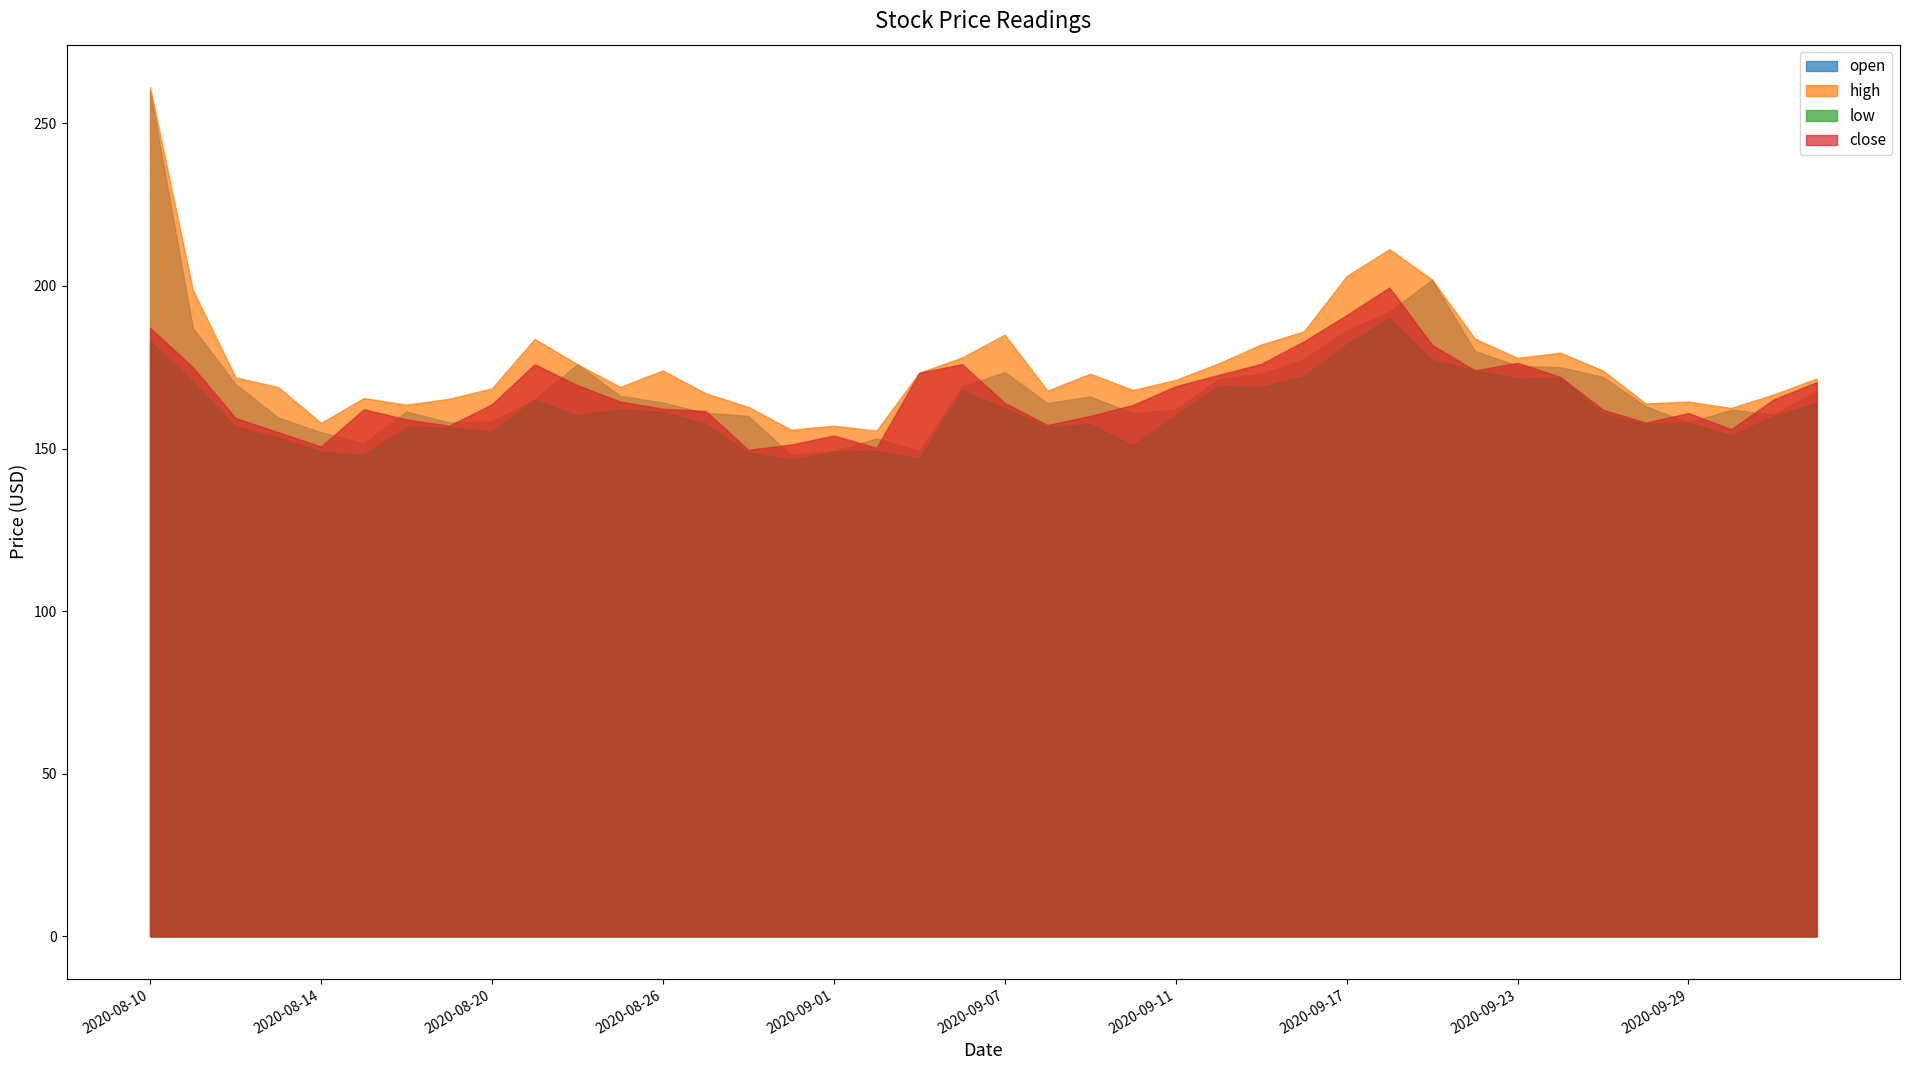

Reading right to left, list all the values displayed in this chart.

open: 2020-10-12=167.7	2020-10-09=160.5	2020-09-30=161.9	2020-09-29=157.9	2020-09-28=163.0	2020-09-25=172.0	2020-09-24=175.0	2020-09-23=175.4	2020-09-22=180.0	2020-09-21=201.9	2020-09-18=192.1	2020-09-17=186.3	2020-09-16=177.4	2020-09-15=173.0	2020-09-14=171.3	2020-09-11=162.0	2020-09-10=160.8	2020-09-09=166.0	2020-09-08=164.0	2020-09-07=173.5	2020-09-04=169.0	2020-09-03=149.3	2020-09-02=153.1	2020-09-01=149.2	2020-08-31=148.0	2020-08-28=160.0	2020-08-27=160.9	2020-08-26=164.1	2020-08-25=166.2	2020-08-24=175.9	2020-08-21=165.1	2020-08-20=158.3	2020-08-19=158.0	2020-08-18=161.4	2020-08-17=151.6	2020-08-14=155.0	2020-08-13=159.5	2020-08-12=169.8	2020-08-11=187.1	2020-08-10=260.0
high: 2020-10-12=171.5	2020-10-09=166.7	2020-09-30=162.5	2020-09-29=164.4	2020-09-28=163.8	2020-09-25=174.0	2020-09-24=179.5	2020-09-23=177.9	2020-09-22=183.8	2020-09-21=201.9	2020-09-18=211.3	2020-09-17=203.0	2020-09-16=186.0	2020-09-15=182.0	2020-09-14=176.1	2020-09-11=171.1	2020-09-10=168.0	2020-09-09=173.0	2020-09-08=167.8	2020-09-07=185.0	2020-09-04=178.0	2020-09-03=173.3	2020-09-02=155.5	2020-09-01=157.0	2020-08-31=155.8	2020-08-28=162.8	2020-08-27=167.0	2020-08-26=174.0	2020-08-25=168.9	2020-08-24=175.9	2020-08-21=183.7	2020-08-20=168.5	2020-08-19=165.3	2020-08-18=163.5	2020-08-17=165.5	2020-08-14=157.9	2020-08-13=168.9	2020-08-12=171.9	2020-08-11=198.8	2020-08-10=261.1
low: 2020-10-12=164.0	2020-10-09=160.0	2020-09-30=154.0	2020-09-29=157.9	2020-09-28=157.6	2020-09-25=160.8	2020-09-24=171.7	2020-09-23=171.5	2020-09-22=174.0	2020-09-21=177.2	2020-09-18=190.2	2020-09-17=182.0	2020-09-16=172.2	2020-09-15=169.0	2020-09-14=169.2	2020-09-11=160.2	2020-09-10=151.0	2020-09-09=157.5	2020-09-08=156.6	2020-09-07=162.4	2020-09-04=167.8	2020-09-03=146.9	2020-09-02=149.3	2020-09-01=149.0	2020-08-31=146.6	2020-08-28=148.8	2020-08-27=157.6	2020-08-26=161.2	2020-08-25=162.1	2020-08-24=160.2	2020-08-21=165.1	2020-08-20=155.2	2020-08-19=156.5	2020-08-18=156.5	2020-08-17=148.0	2020-08-14=149.0	2020-08-13=153.3	2020-08-12=156.7	2020-08-11=170.6	2020-08-10=183.0
close: 2020-10-12=170.3	2020-10-09=165.2	2020-09-30=155.9	2020-09-29=160.9	2020-09-28=157.9	2020-09-25=161.9	2020-09-24=172.0	2020-09-23=176.3	2020-09-22=174.0	2020-09-21=181.9	2020-09-18=199.5	2020-09-17=191.0	2020-09-16=182.9	2020-09-15=176.0	2020-09-14=172.6	2020-09-11=169.1	2020-09-10=163.4	2020-09-09=160.0	2020-09-08=157.2	2020-09-07=164.0	2020-09-04=175.9	2020-09-03=173.3	2020-09-02=150.2	2020-09-01=154.0	2020-08-31=151.2	2020-08-28=149.6	2020-08-27=161.5	2020-08-26=162.2	2020-08-25=164.4	2020-08-24=169.5	2020-08-21=175.9	2020-08-20=163.6	2020-08-19=157.0	2020-08-18=158.9	2020-08-17=162.1	2020-08-14=150.6	2020-08-13=155.0	2020-08-12=159.4	2020-08-11=175.0	2020-08-10=187.1